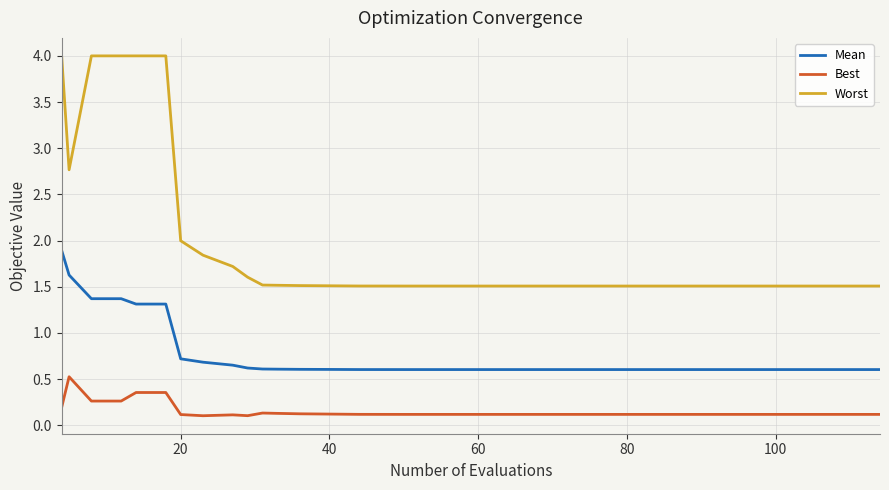

True or false: Best and Mean cross at least once.

False